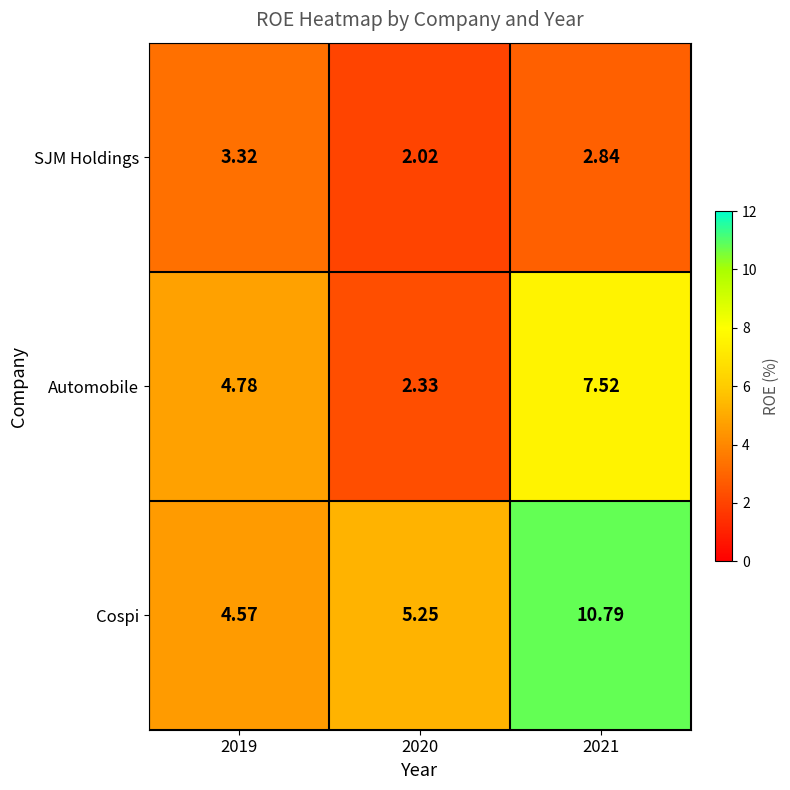

Rank the series at 2019 from lowest to highest value.

SJM Holdings, Cospi, Automobile